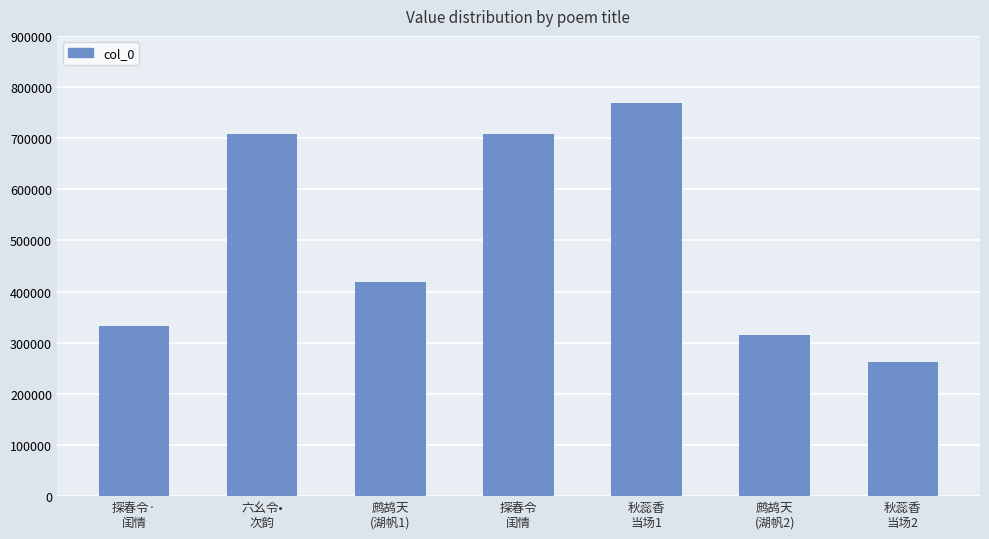

Where does the data first go above 419507?

六幺令•
次韵